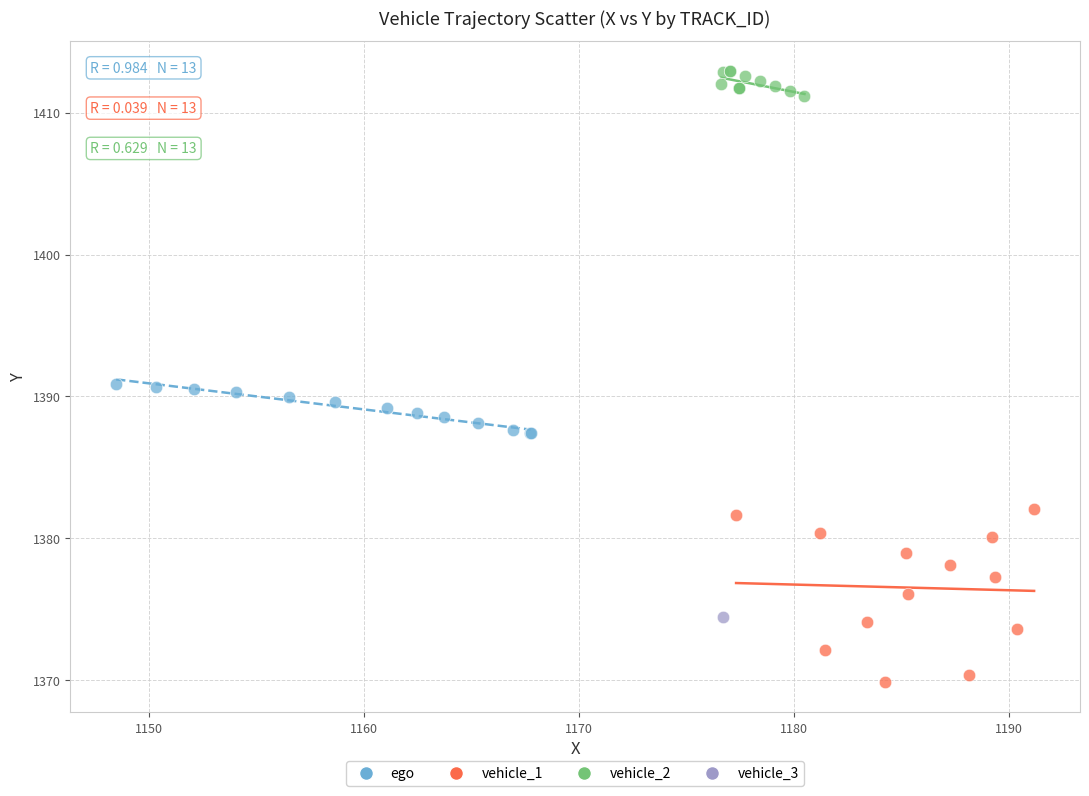

Which series contains the lowest Y value?

vehicle_1